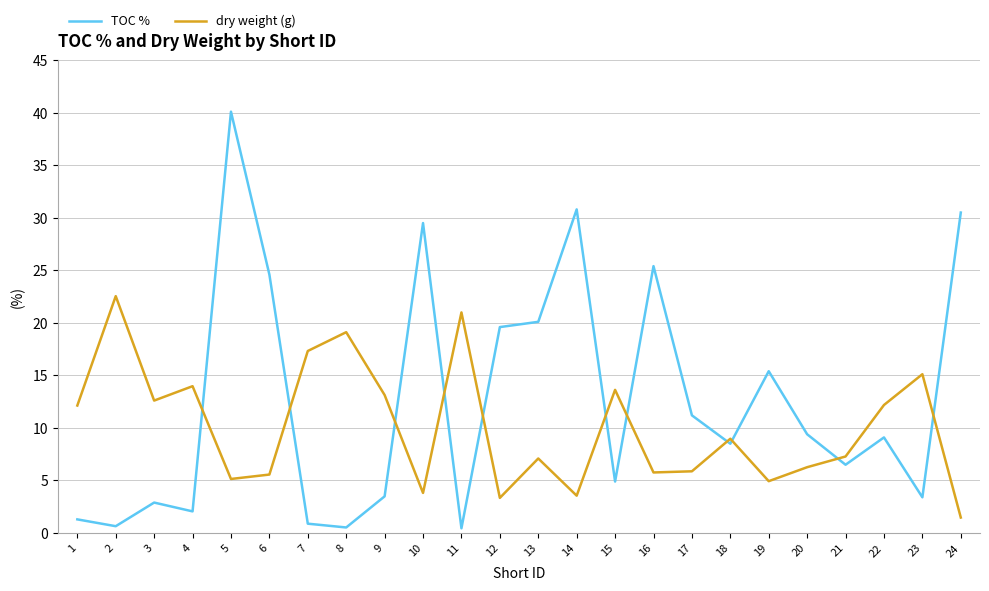

What is the spread (max minus min) of values at 3?

9.7